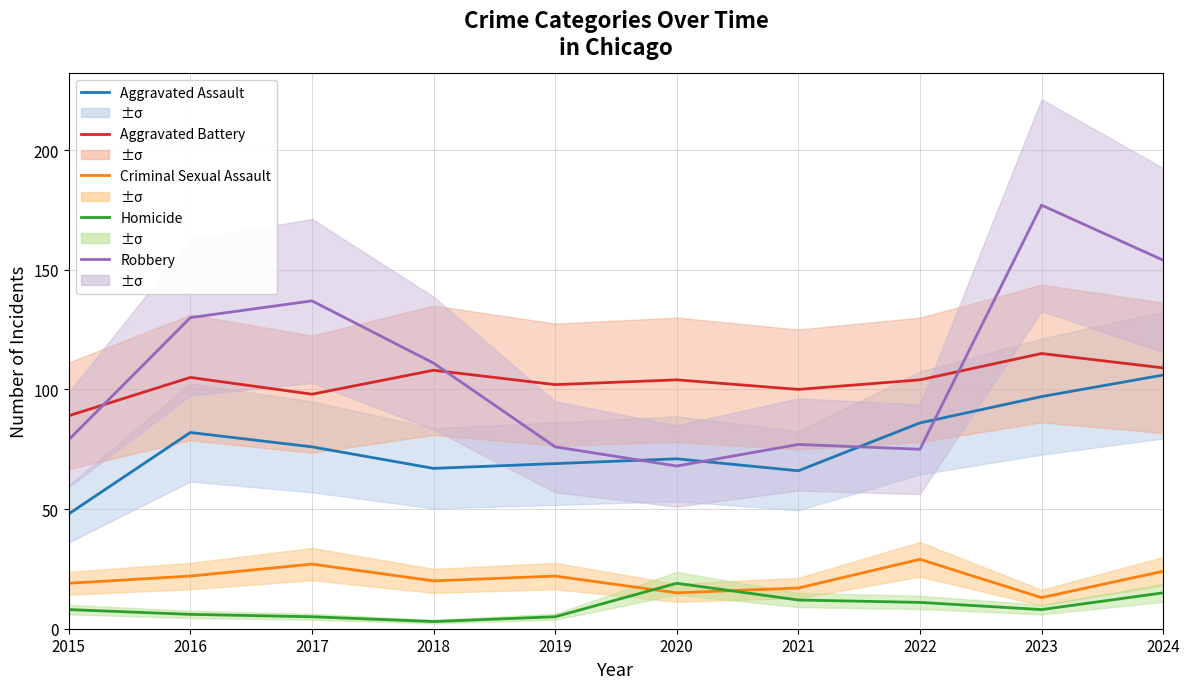

True or false: Robbery has a value of 48 at 2019.

False